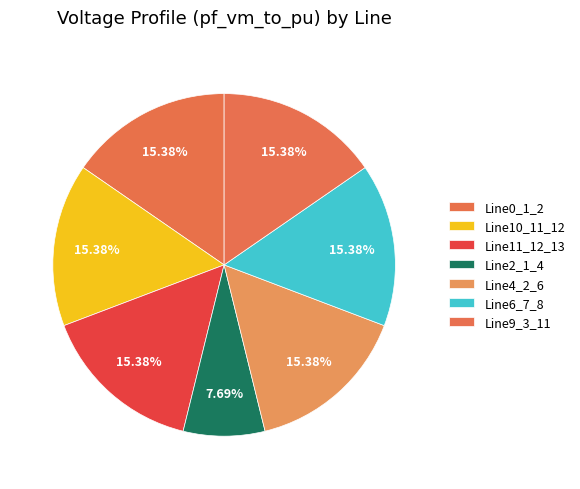

How many slices are in this pie chart?

7